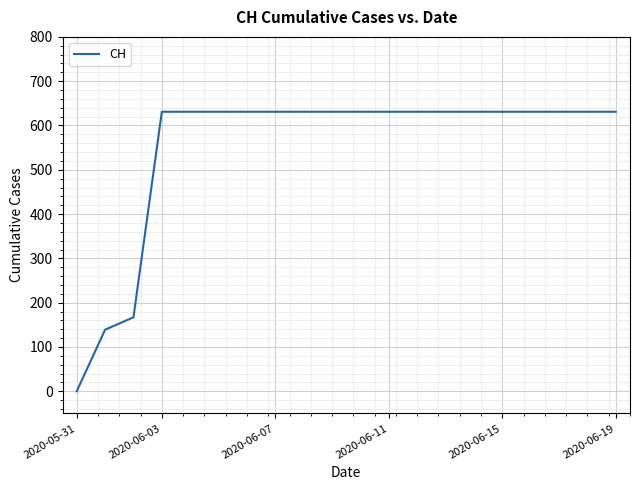

What is the maximum value shown in the chart?

631